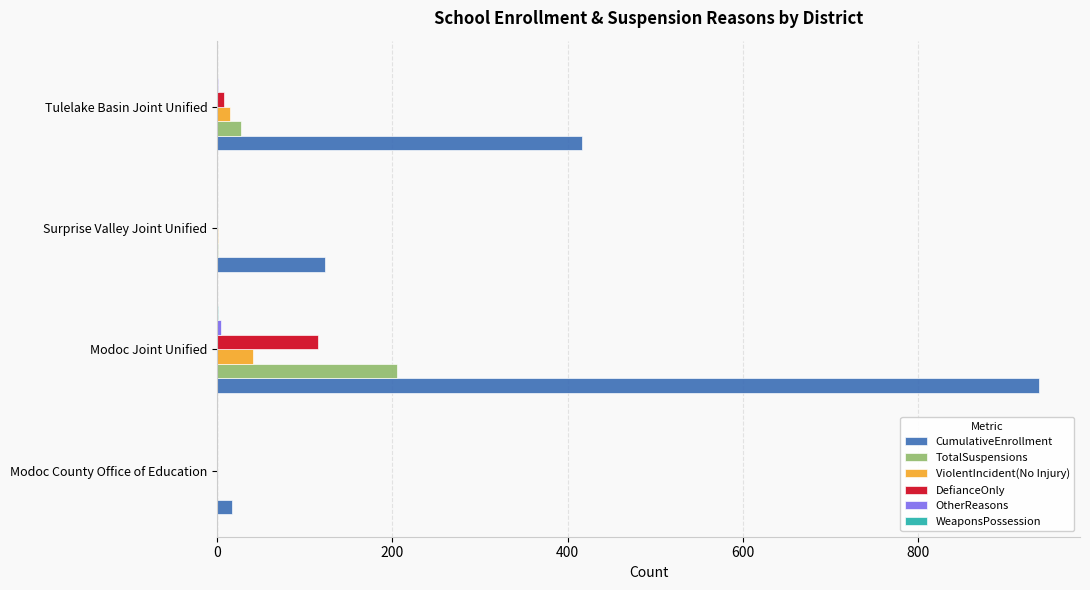

Between Surprise Valley Joint Unified and Tulelake Basin Joint Unified, which series saw the biggest shift?

CumulativeEnrollment